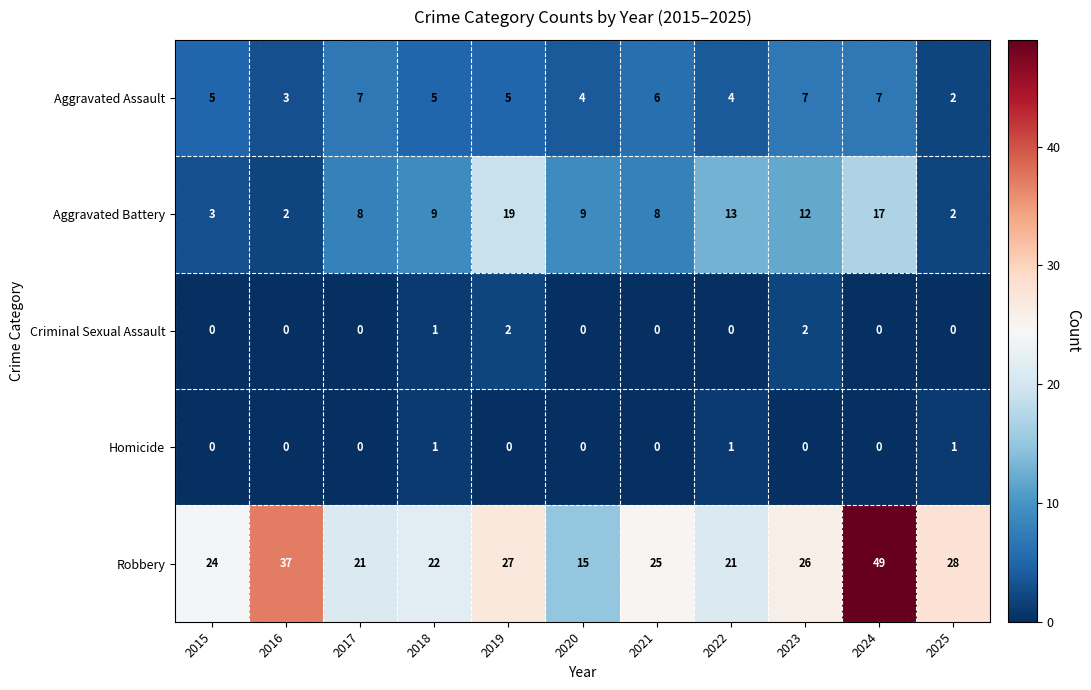

What is the average value of the Robbery series?

27